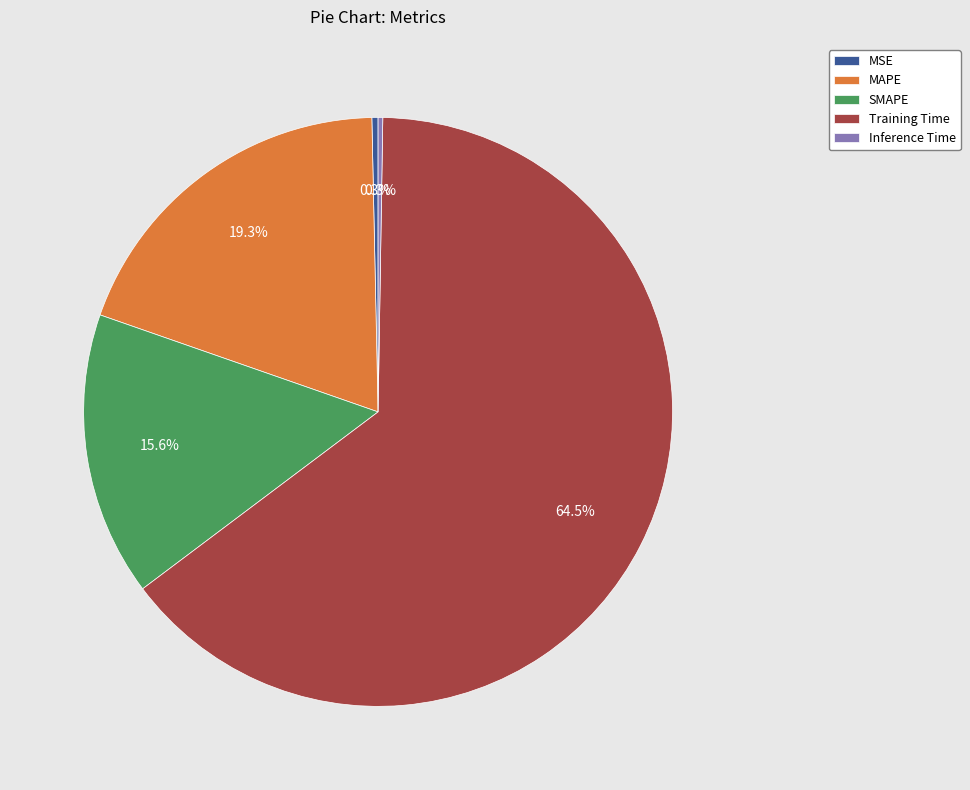

Which slice represents more than half of the pie?

Training Time